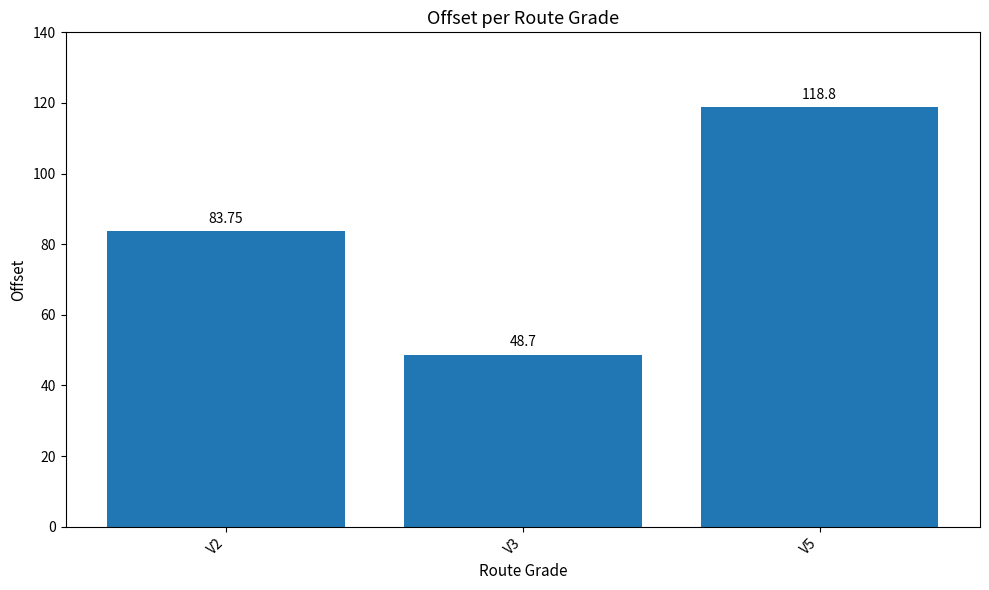

What is the approximate value at V3?

48.7